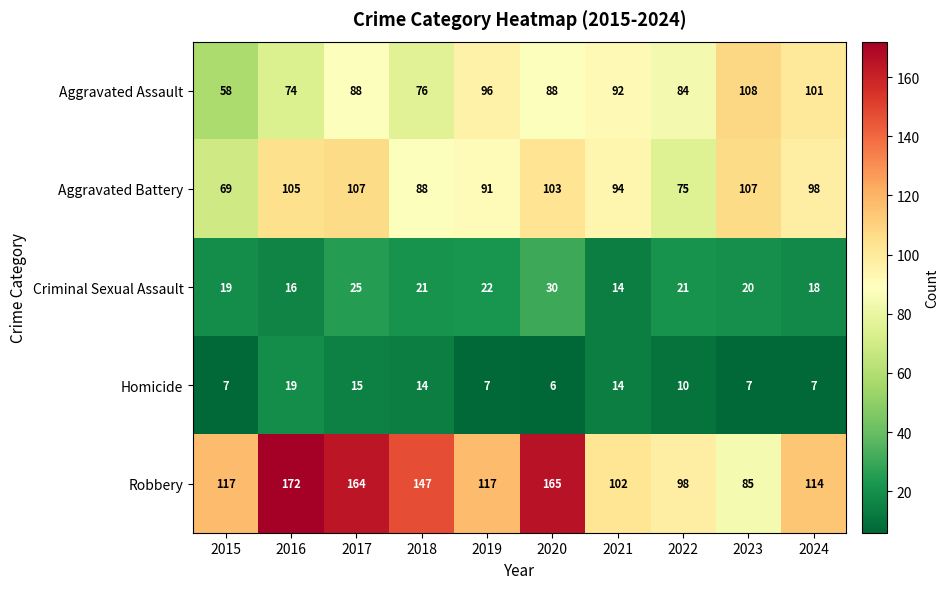

At which category does the chart reach its peak across all series?

2016